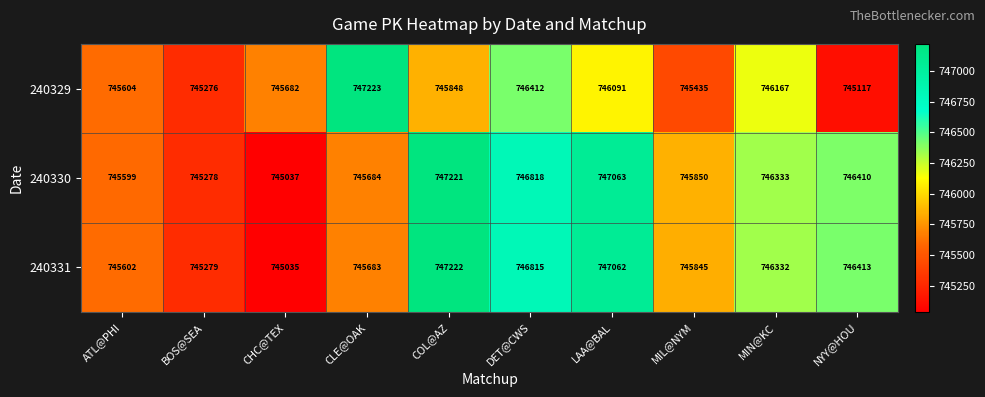

What is the smallest value displayed?

745035